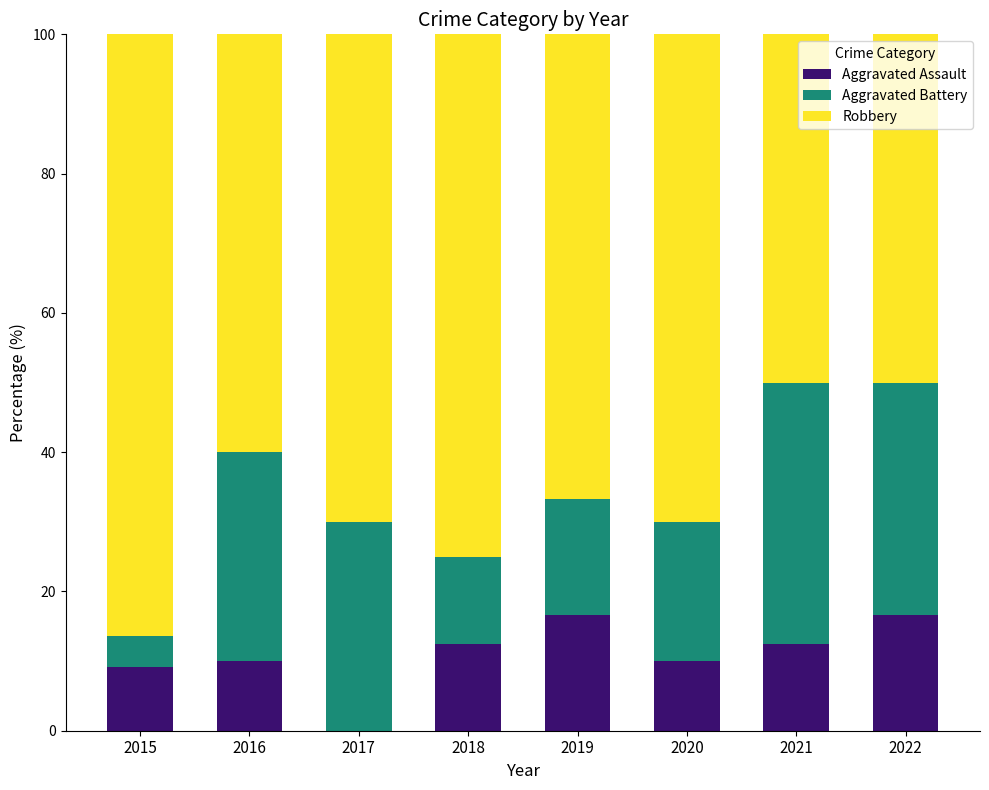

The value of Aggravated Assault at 2016 is 10.0. True or false?

True